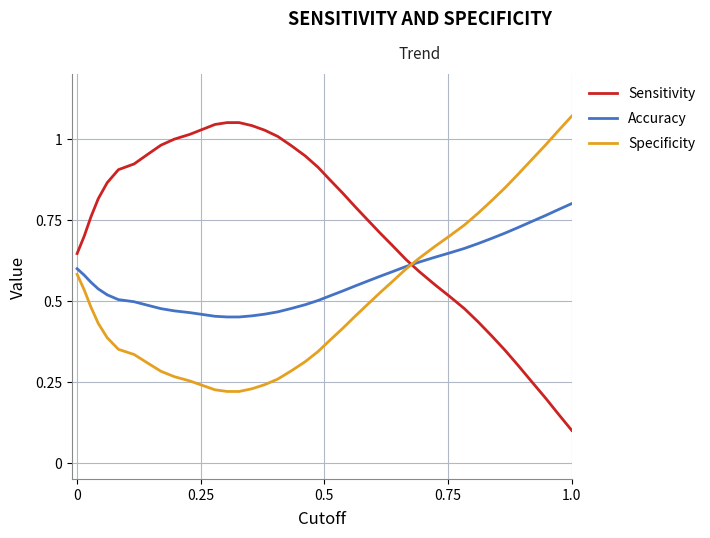

List the series in order of their overall mean, highest first.

Sensitivity, Accuracy, Specificity